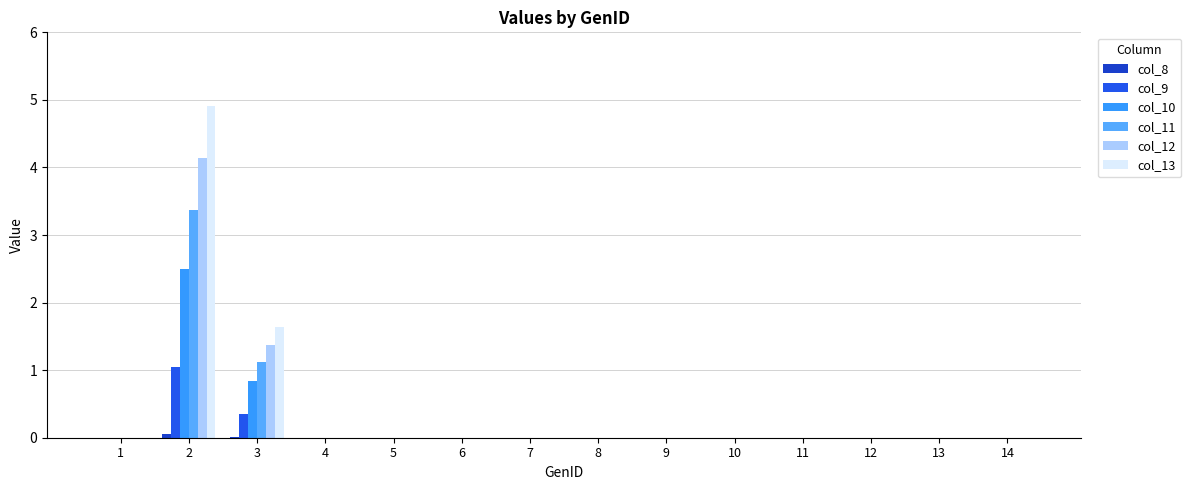

How many series are shown in this chart?

6